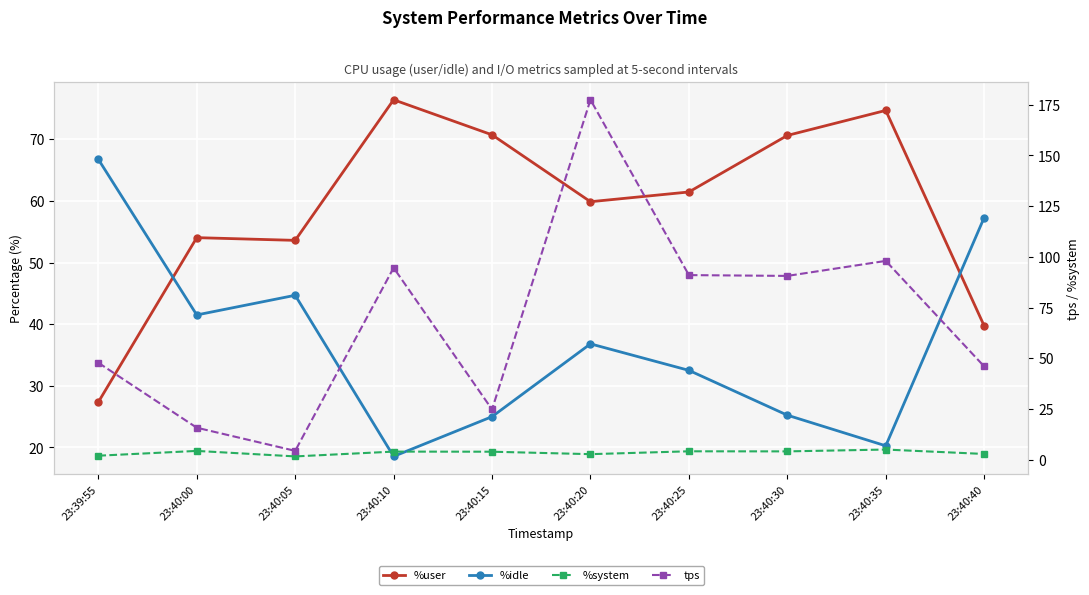

Which series has the largest total across all categories?

tps